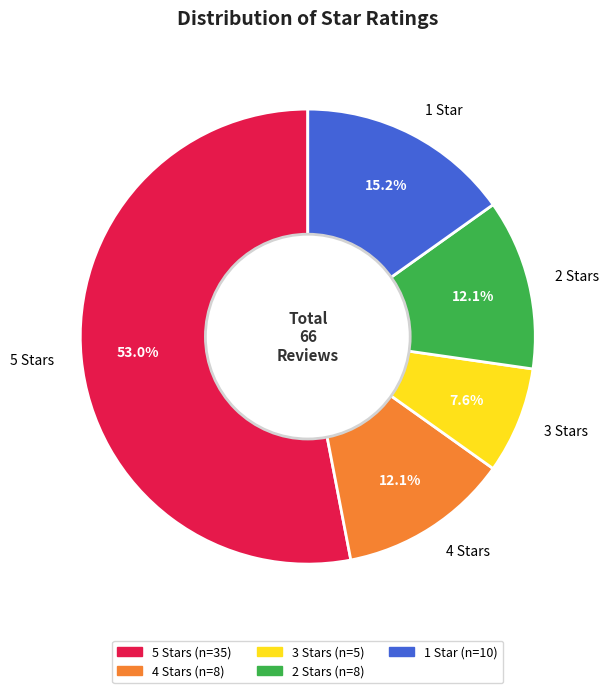

Which slice is the smallest?

3 Stars